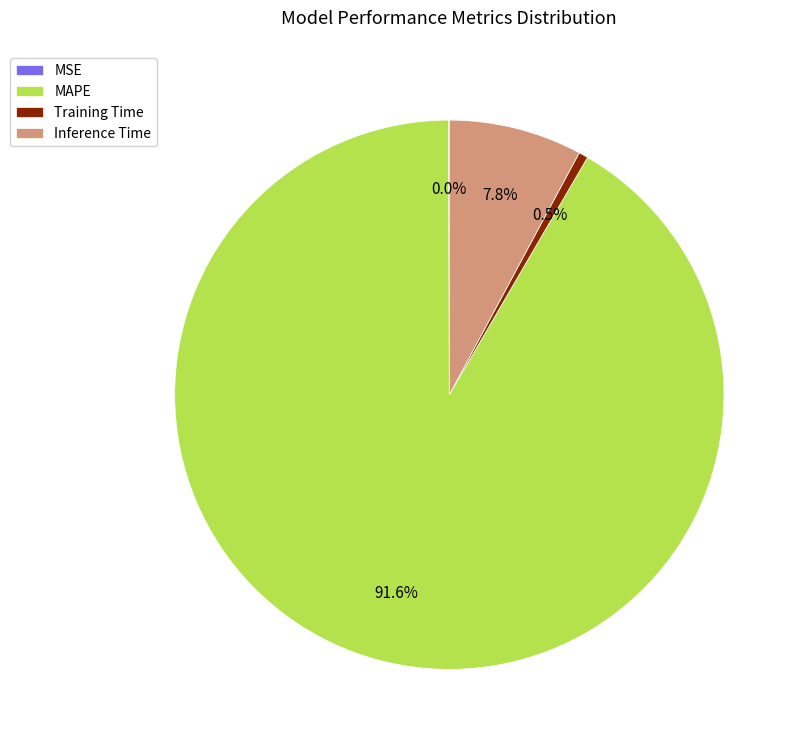

The MAPE slice represents 92% of the pie. True or false?

True